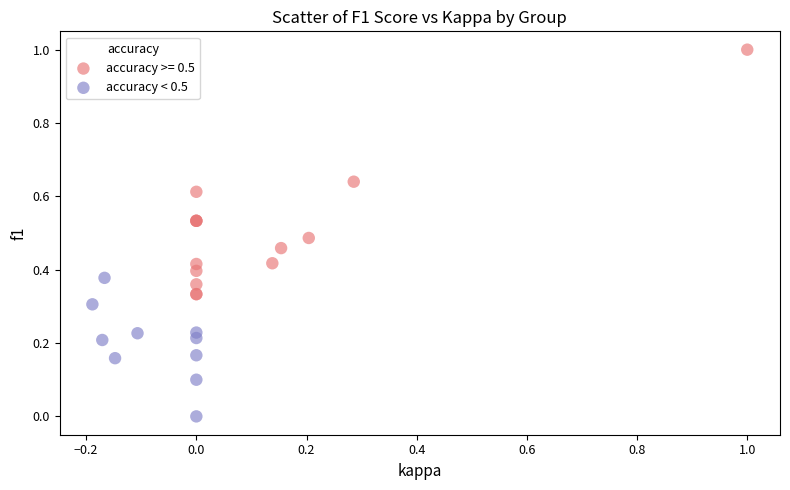

Which series contains the highest Y value?

accuracy >= 0.5